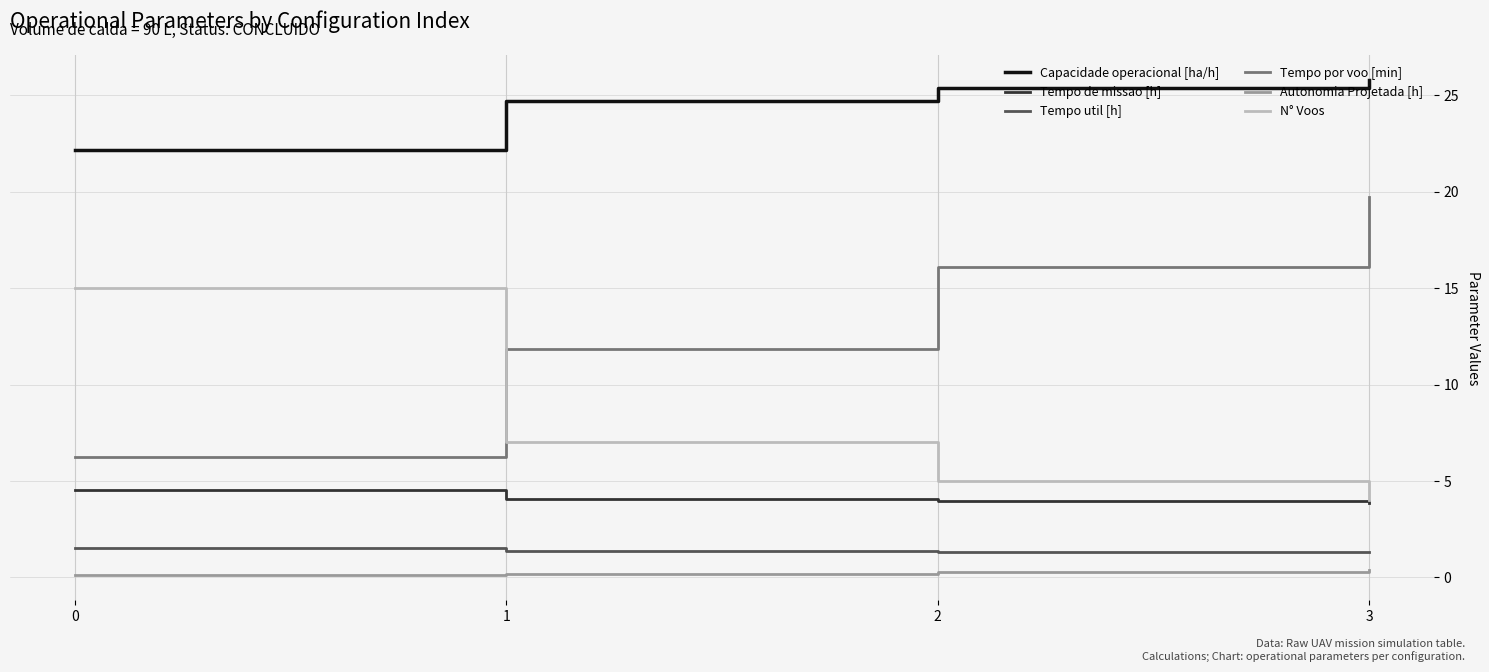

True or false: Tempo util [h] has a value of 1.3 at 2.

True